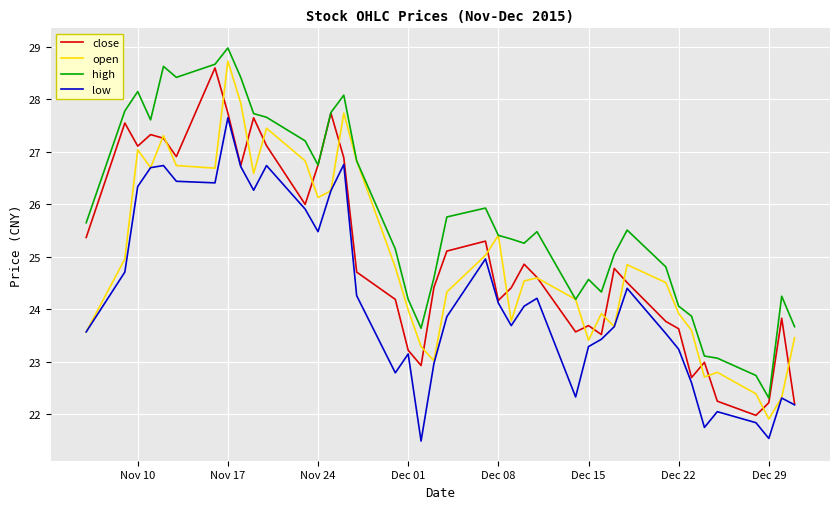

What is the highest value of the close series?

28.6